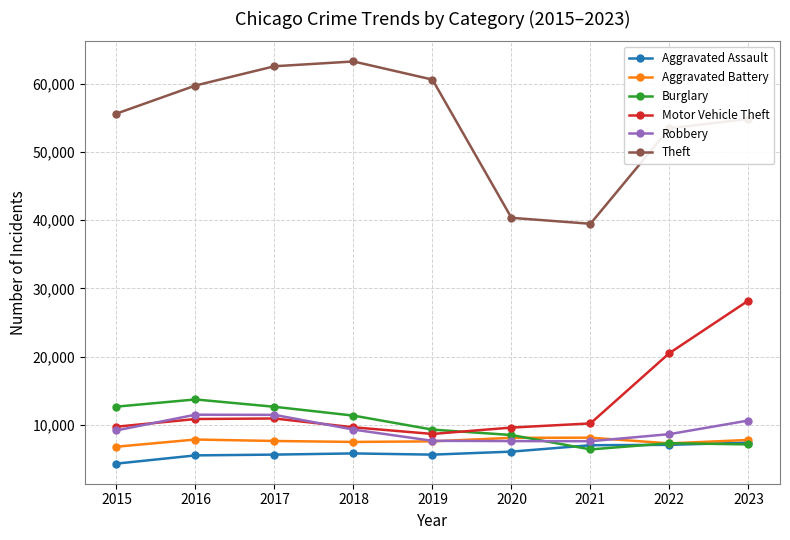

List the series in order of their peak value, lowest first.

Aggravated Assault, Aggravated Battery, Robbery, Burglary, Motor Vehicle Theft, Theft